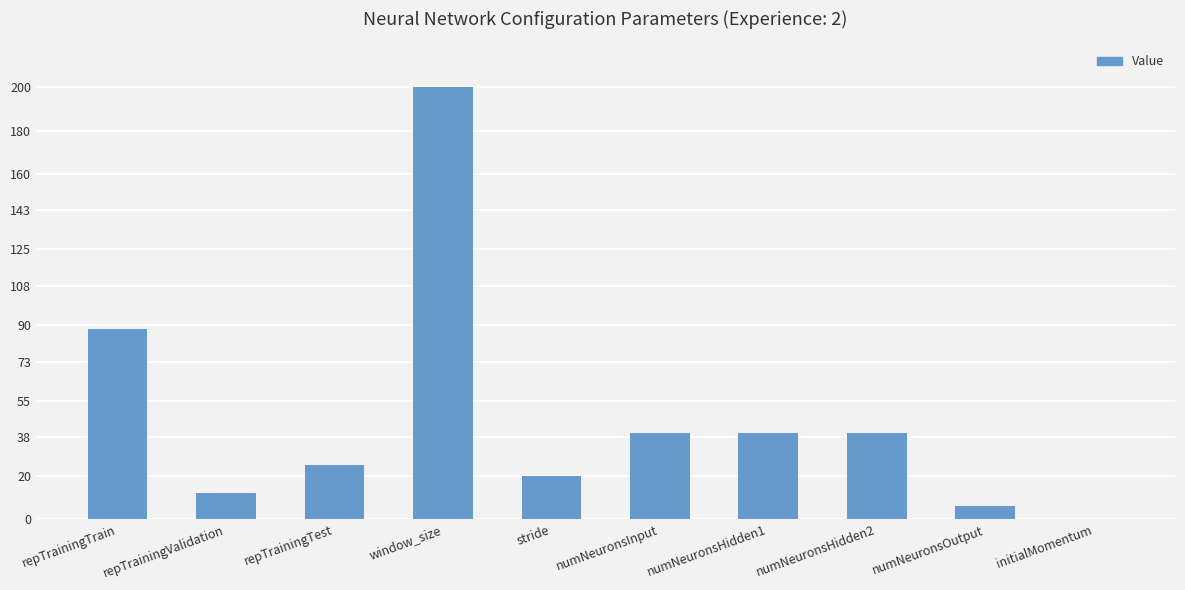

What is the change in value from stride to numNeuronsInput?

+20.0